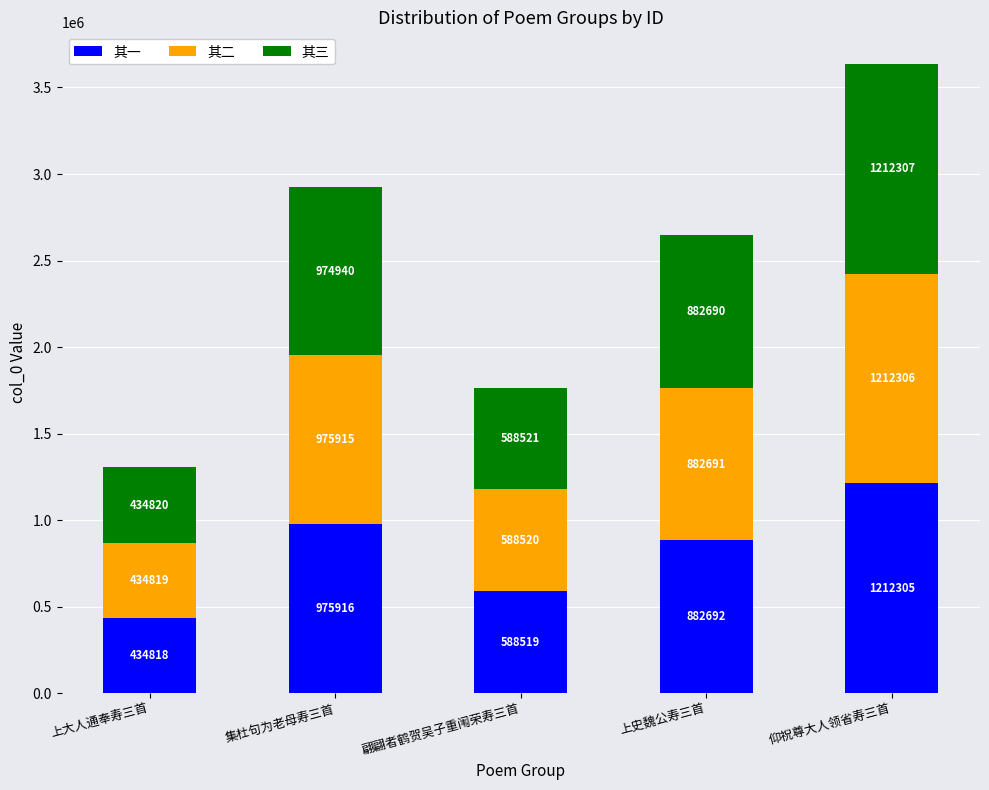

Which category has the lowest value in the 其一 series?

上大人通奉寿三首